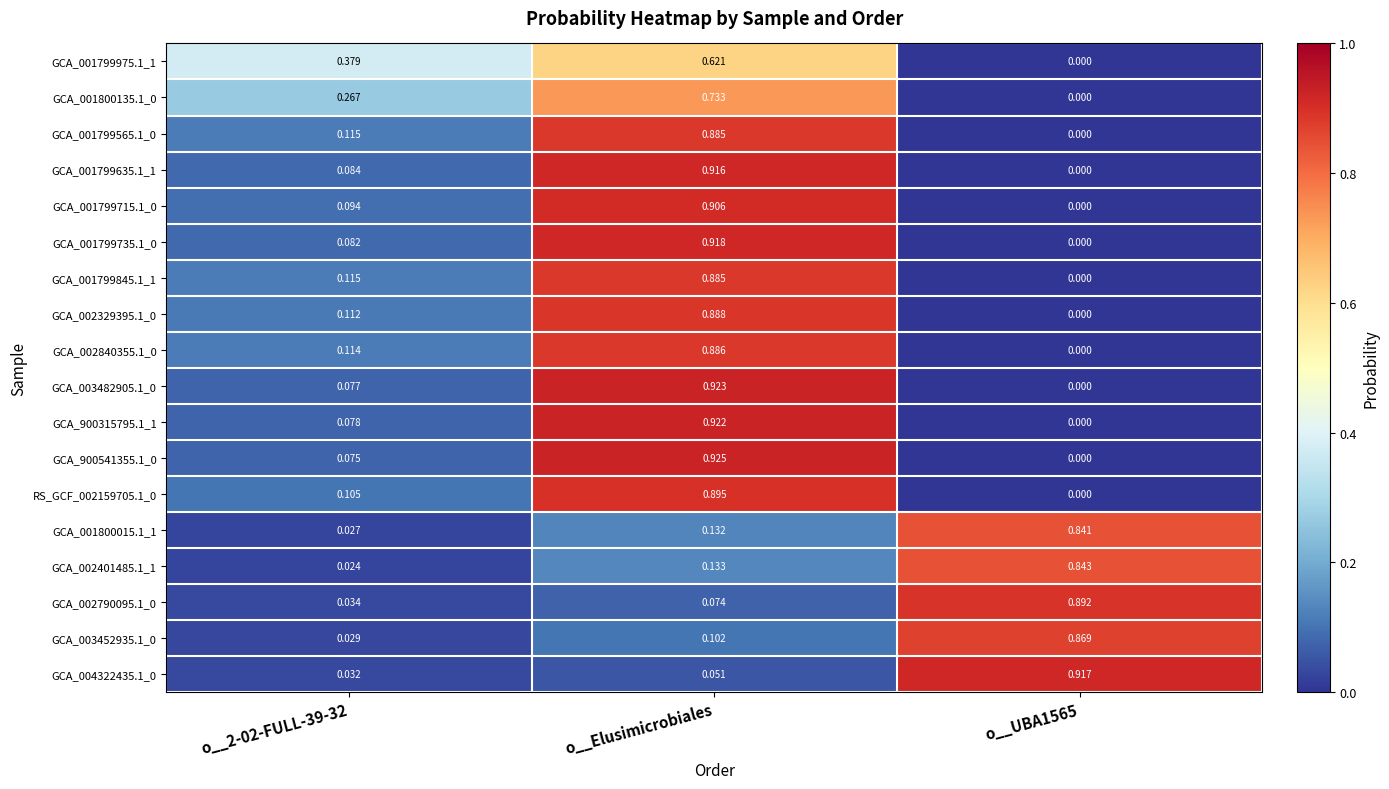

Is the value of GCA_001799715.1_0 at o__2-02-FULL-39-32 greater than the value of GCA_002329395.1_0 at o__2-02-FULL-39-32?

No